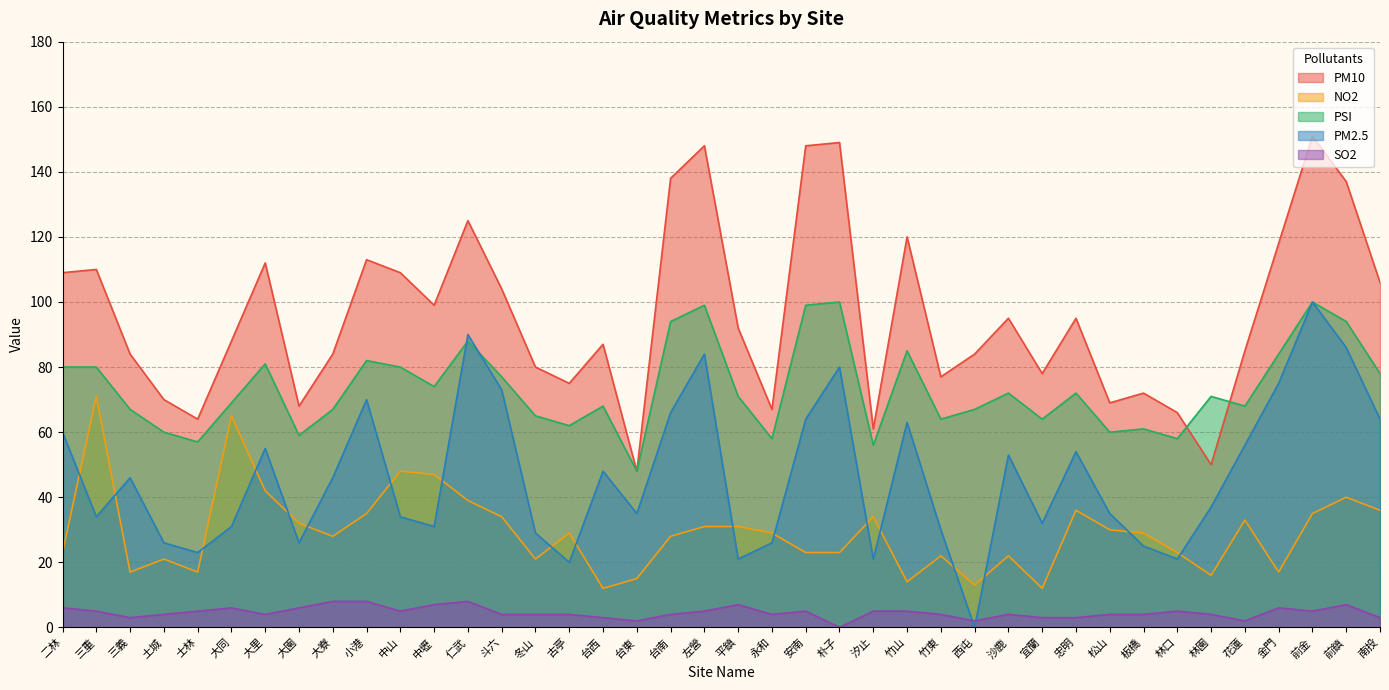

Is it true that NO2 equals 60 at 斗六?

False